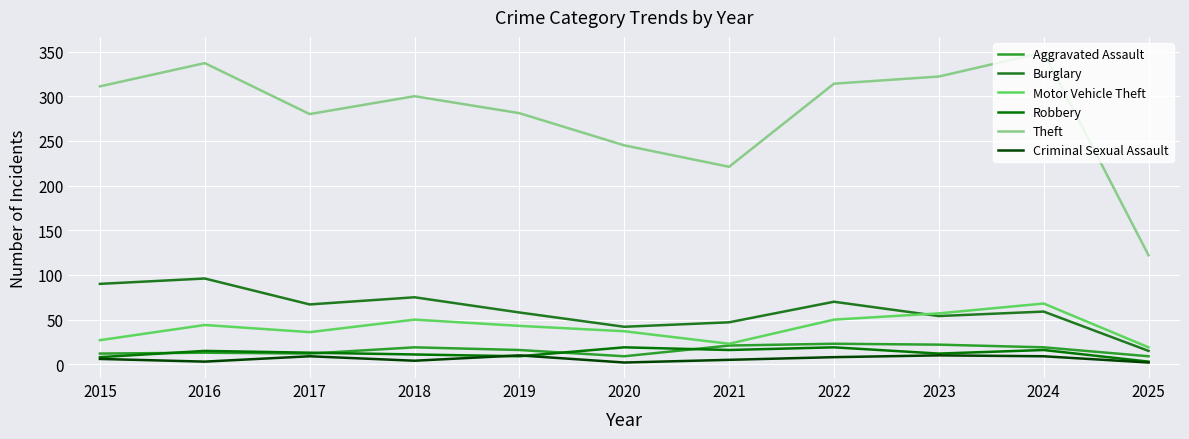

Which series has the largest total across all categories?

Theft